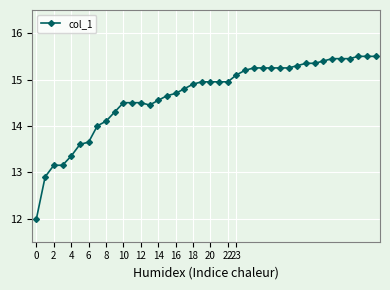

What is the difference between the maximum and minimum values?

3.5